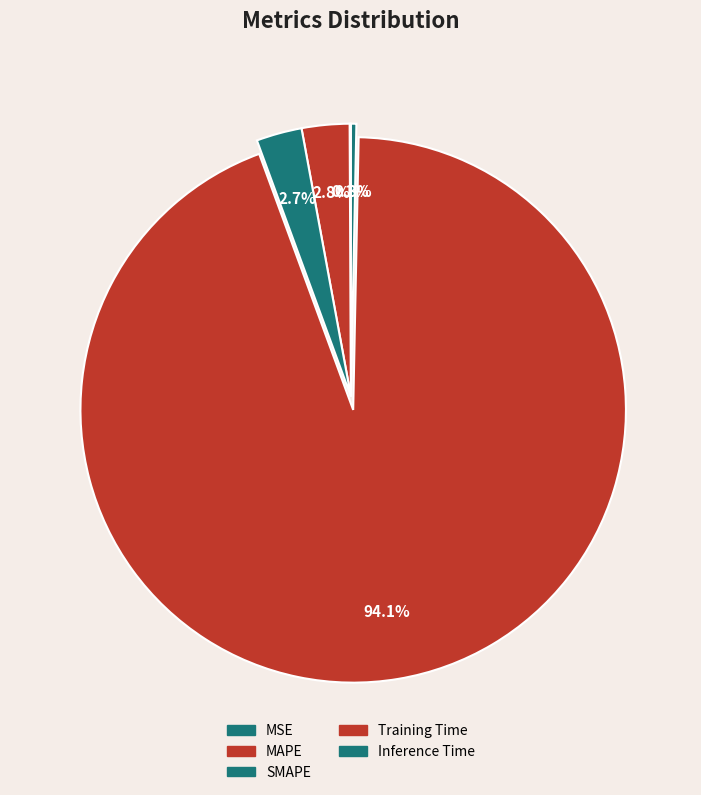

Count the number of slices in the pie.

5